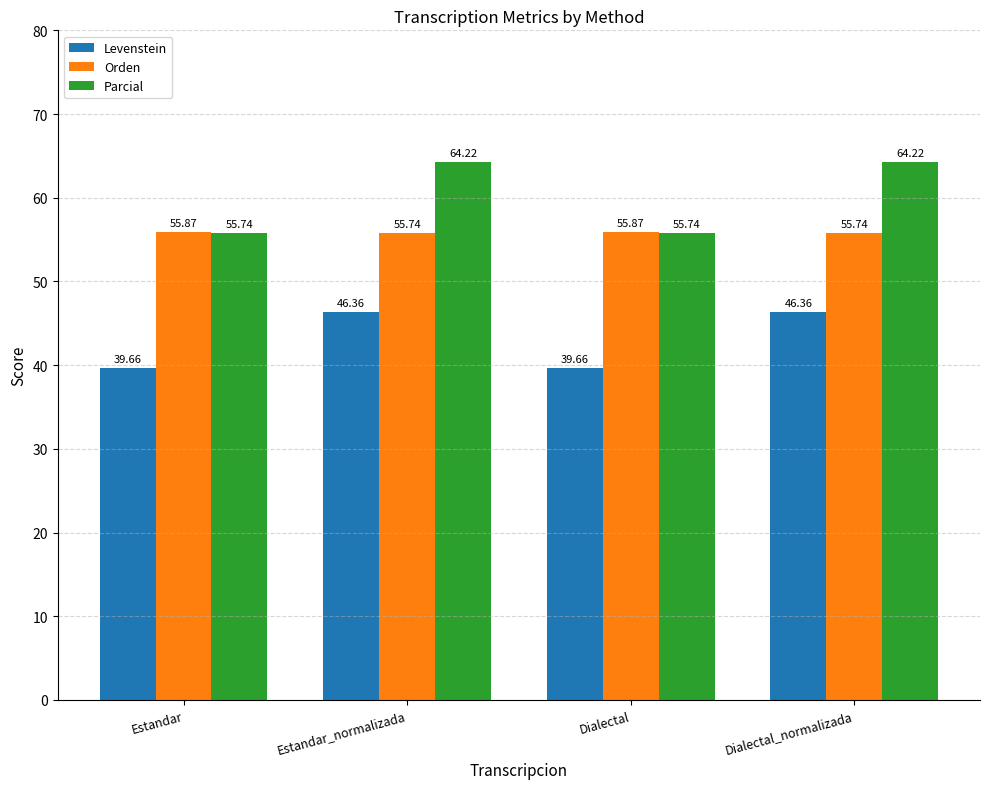

What is the difference between the Levenstein values at Estandar and Dialectal_normalizada?

6.7